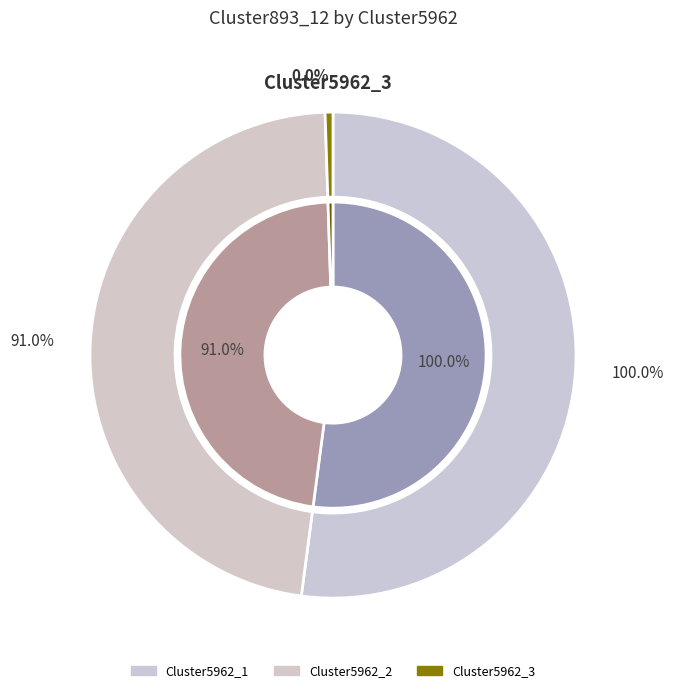

Does Cluster5962_1 represent more than half of the total?

Yes